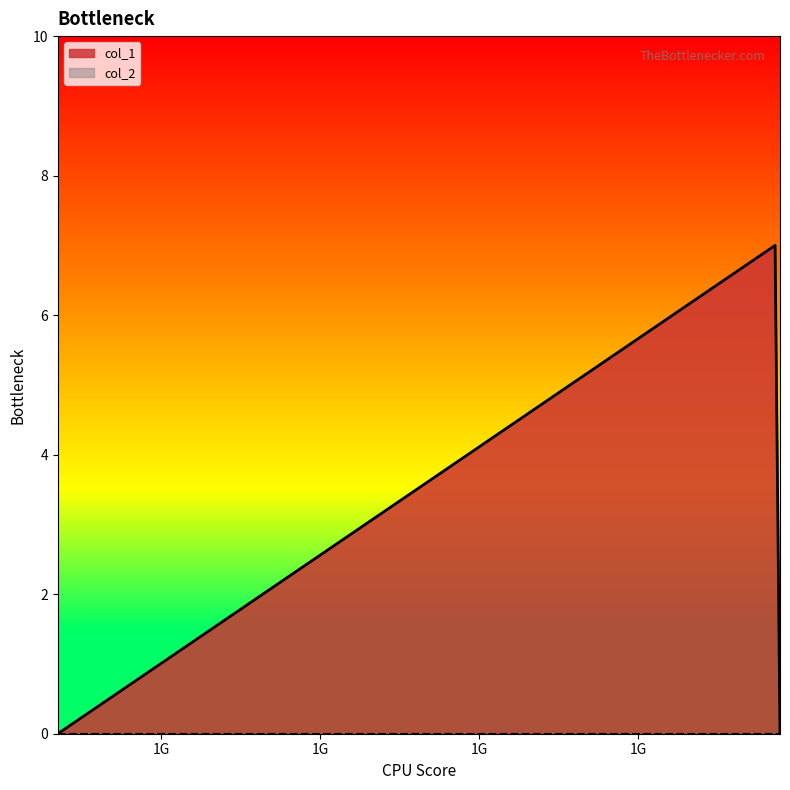

How many values are between 0 and 7?

3